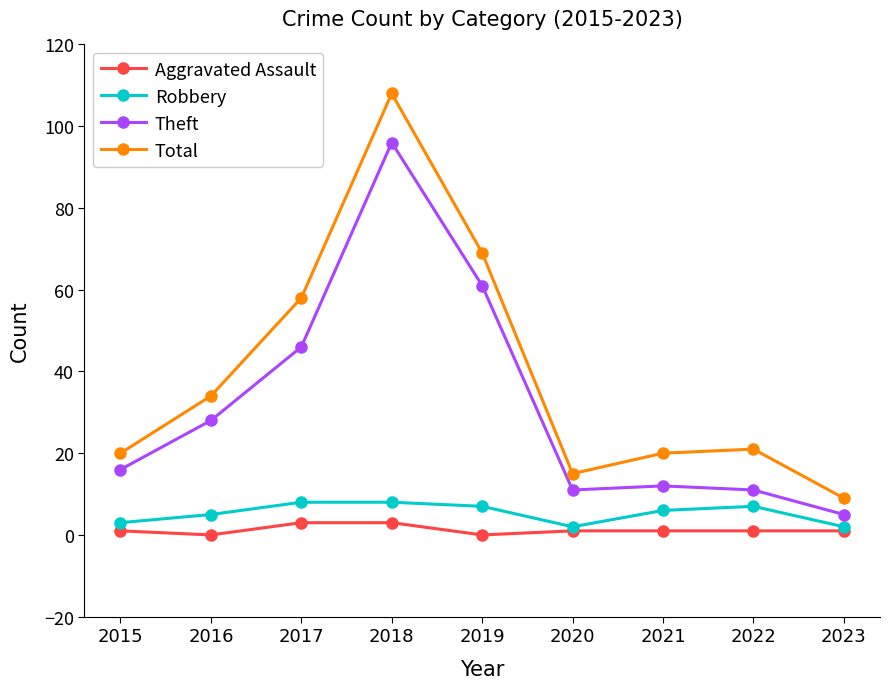

Does the chart display data point markers on the line(s)?

Yes